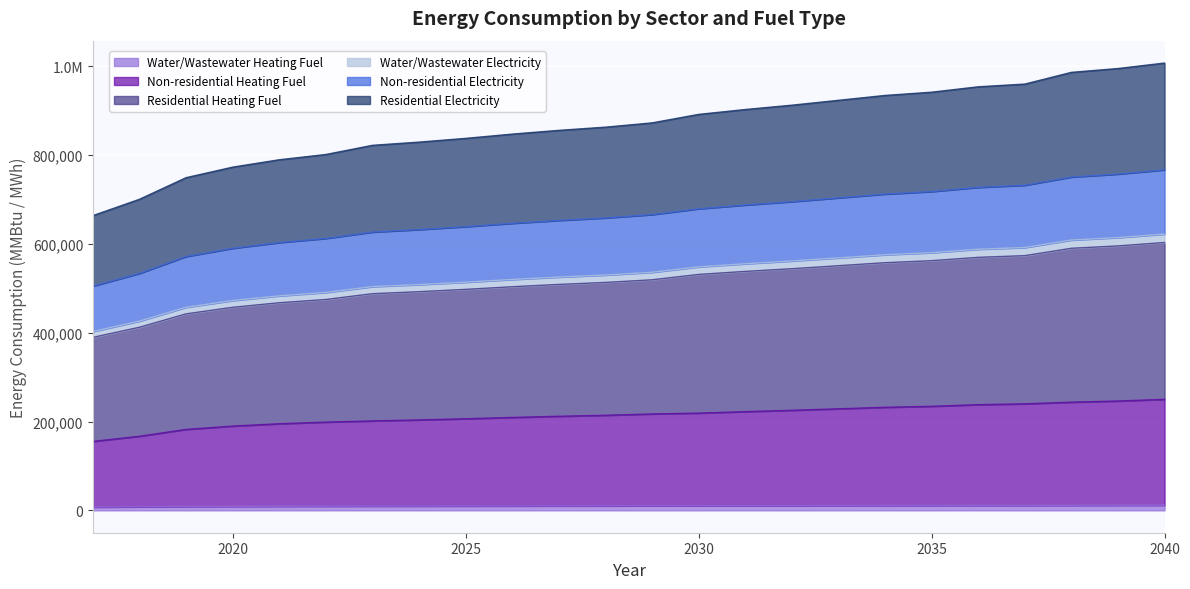

Reading right to left, extract all data points from this chart.

Water/Wastewater Heating Fuel: 2040=11682.8	2039=11516.3	2038=11406.0	2037=11238.6	2036=11160.8	2035=10993.9	2034=10900.2	2033=10754.1	2032=10612.1	2031=10483.8	2030=10336.0	2029=10262.0	2028=10133.8	2027=10041.6	2026=9930.1	2025=9800.1	2024=9684.5	2023=9584.2	2022=9467.9	2021=9297.8	2020=9058.0	2019=8709.6	2018=7982.6	2017=7434.6
Non-residential Heating Fuel: 2040=250020.8	2039=246276.0	2038=243661.0	2037=239915.4	2036=238048.4	2035=234303.3	2034=232062.7	2033=228696.2	2032=225333.8	2031=222342.9	2030=218974.8	2029=217111.6	2028=214120.8	2027=211881.6	2026=209265.4	2025=206272.8	2024=203652.5	2023=201405.2	2022=198784.2	2021=195035.8	2020=189786.6	2019=182281.7	2018=166884.1	2017=155243.5
Residential Heating Fuel: 2040=603192.4	2039=595538.0	2038=590186.2	2037=573570.1	2036=569799.4	2035=562246.9	2034=557721.8	2033=550928.6	2032=544139.5	2031=538102.7	2030=531307.8	2029=519203.9	2028=513249.0	2027=508786.7	2026=503576.8	2025=497620.1	2024=492406.1	2023=487935.8	2022=474885.1	2021=467533.8	2020=457240.5	2019=442529.8	2018=412360.2	2017=389550.6
Water/Wastewater Electricity: 2040=766850.6	2039=757288.3	2038=750594.5	2037=732071.2	2036=727340.9	2035=717880.6	2034=712204.1	2033=703689.6	2032=695174.7	2031=687605.9	2030=679091.1	2029=666023.2	2028=658535.9	2027=652920.2	2026=646368.6	2025=638881.2	2024=632329.7	2023=626714.2	2022=612326.6	2021=603069.8	2020=590110.1	2019=571596.6	2018=533644.6	2017=504948.5
Non-residential Electricity: 2040=622094.4	2039=614211.6	2038=608693.5	2037=591849.7	2036=587959.2	2035=580178.4	2034=575509.7	2033=568506.7	2032=561503.4	2031=555278.3	2030=548275.1	2029=536046.9	2028=529903.3	2027=525295.3	2026=519919.4	2025=513775.6	2024=508399.8	2023=503792.0	2022=490580.1	2021=483002.8	2020=472394.5	2019=457240.0	2018=426174.2	2017=402684.7
Residential Electricity: 2040=1007323.7	2039=994971.2	2038=986324.4	2037=959947.1	2036=953852.1	2035=941662.3	2034=934348.2	2033=923377.1	2032=912405.8	2031=902653.4	2030=891682.1	2029=872555.5	2028=862933.2	2027=855716.2	2026=847296.5	2025=837674.0	2024=829254.4	2023=822037.6	2022=801385.2	2021=789520.2	2020=772909.2	2019=749179.3	2018=700534.0	2017=663752.7